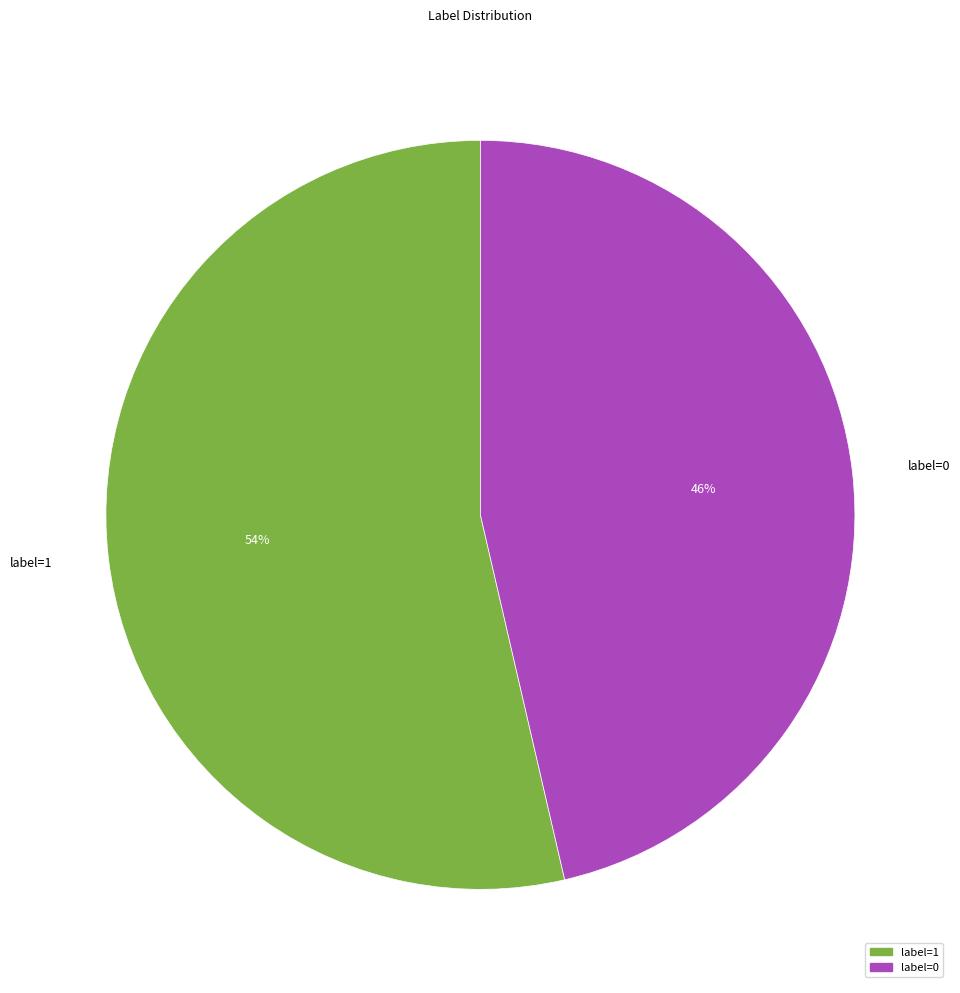

What is the largest slice in the pie chart?

label=1